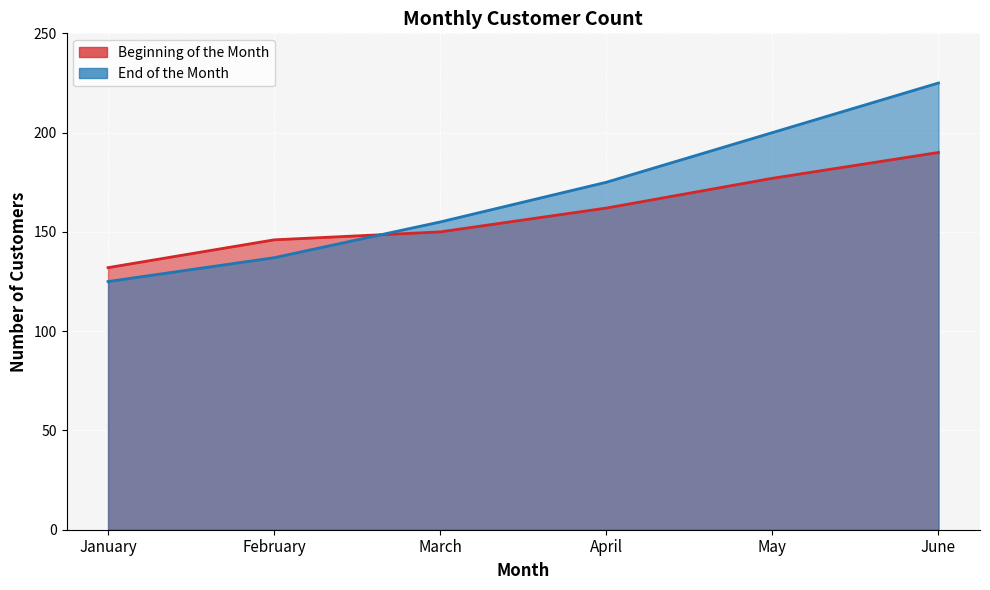

True or false: End of the Month has more than 1 points higher than both neighbors.

False